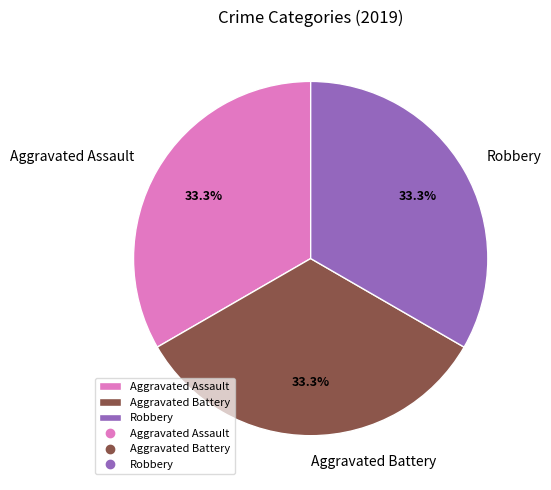

Count the number of slices in the pie.

3